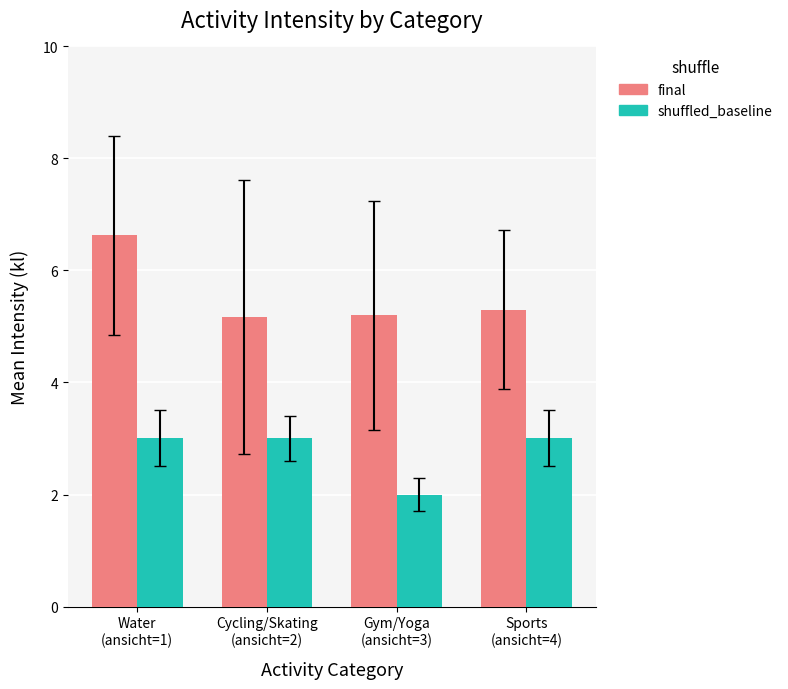

The shuffled_baseline series shows 1.0 at Sports
(ansicht=4). True or false?

False